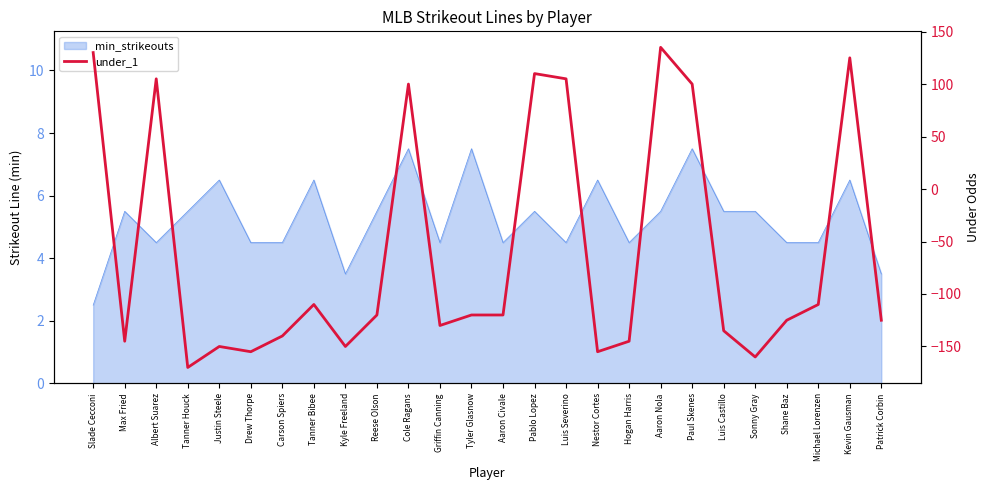

How many points are lower than both their immediate neighbors (excluding endpoints)?

7